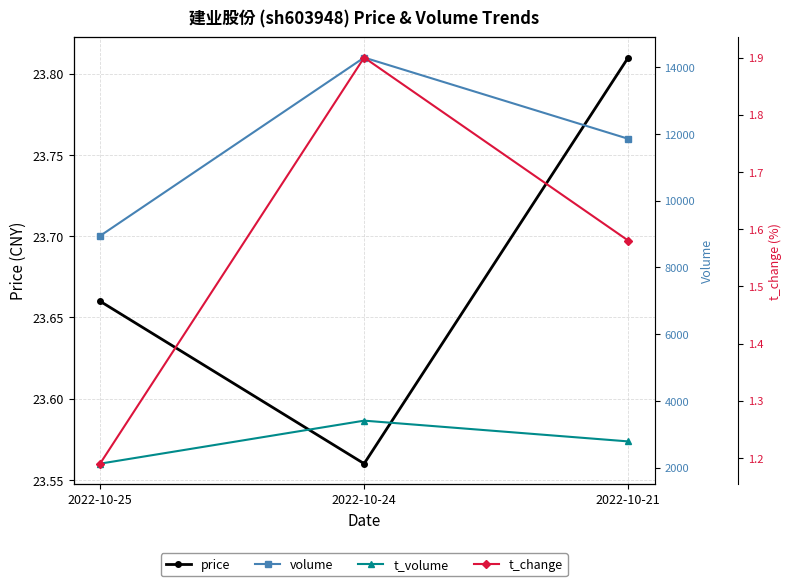

What is the sum of all volume values?

35083.0